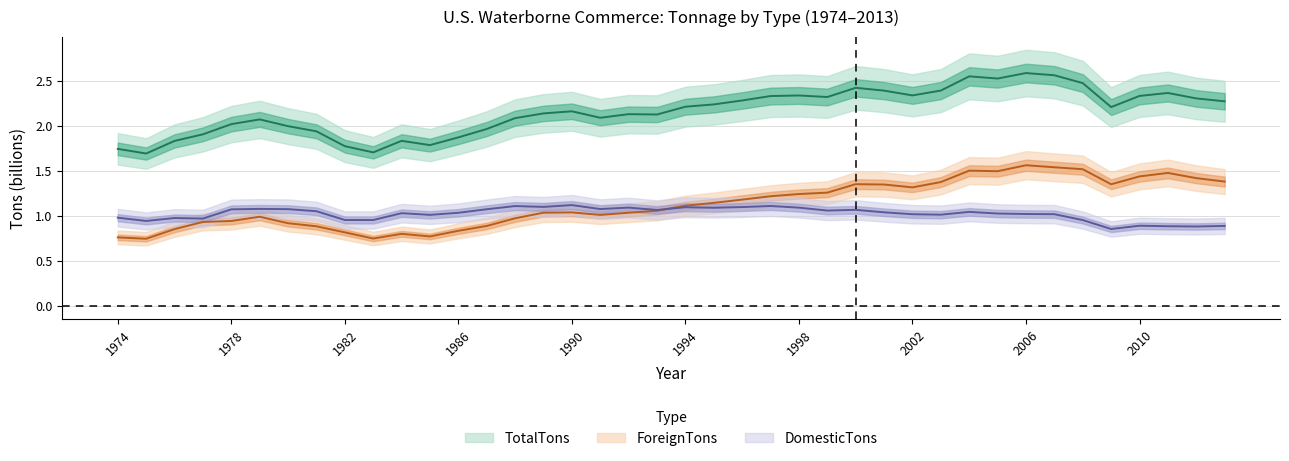

What is the sum of all ForeignTons values?

45.4